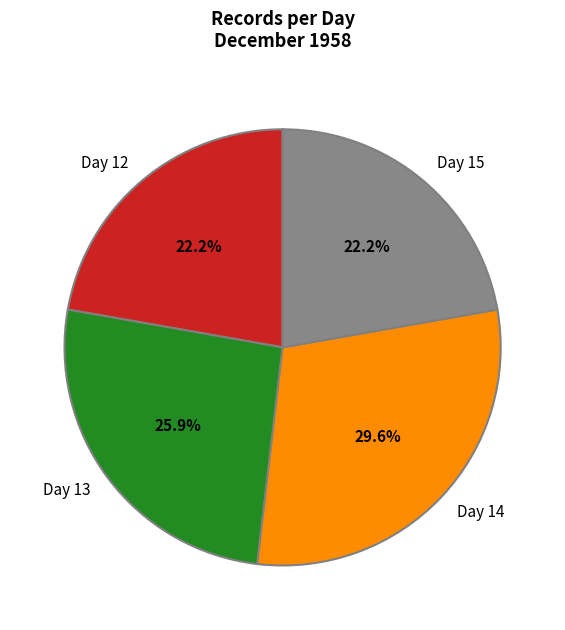

Is Day 14 the majority of the pie?

No